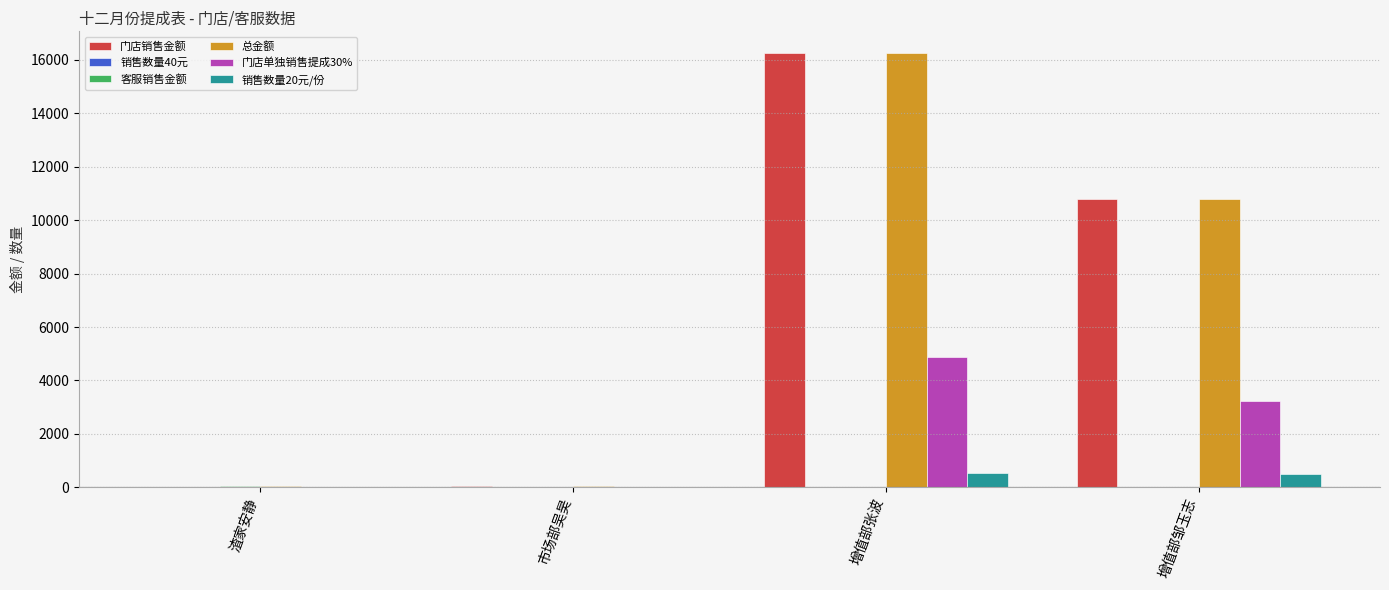

True or false: 总金额 has a value of 6022.8 at 增值部邹玉志.

False